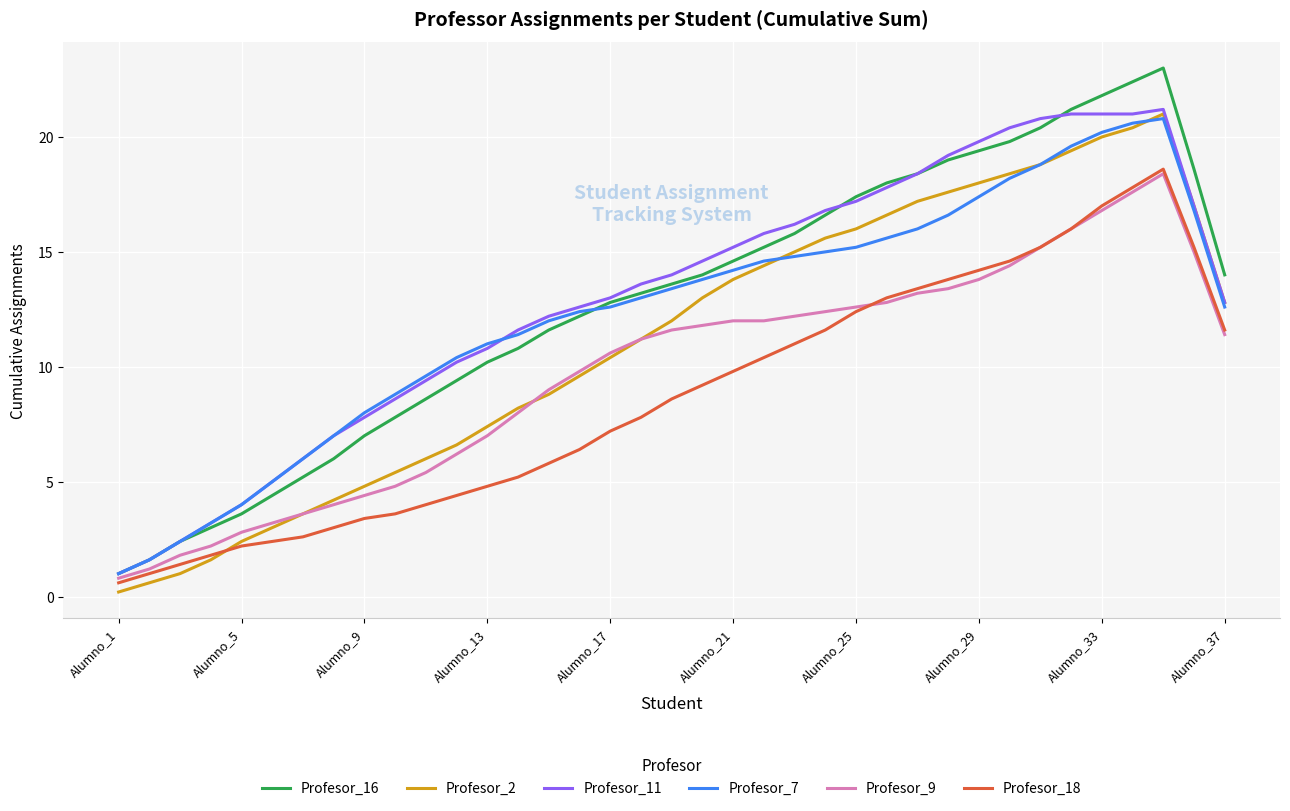

What is the maximum value for Profesor_16?

23.0